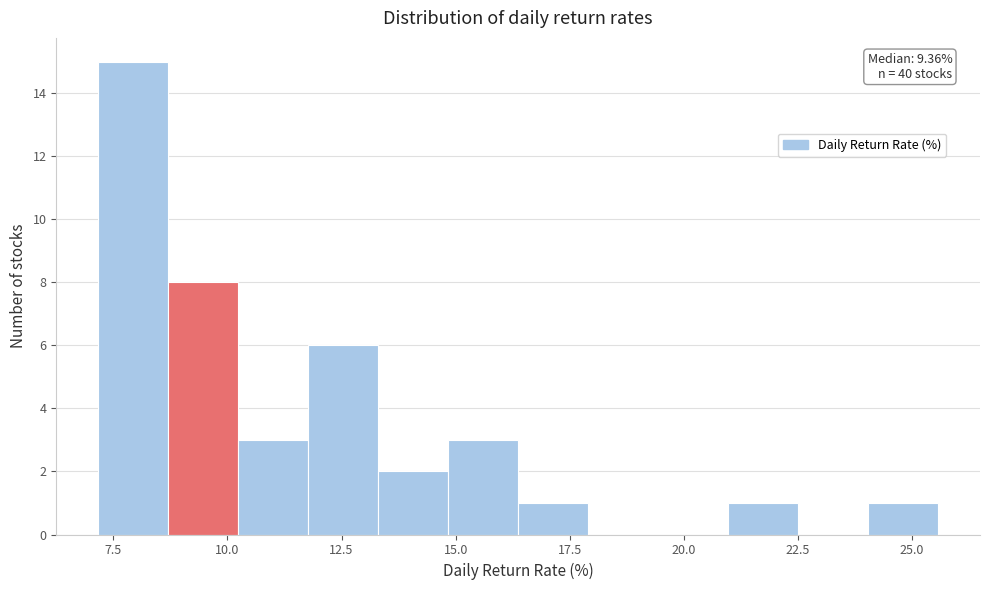

Around what value on the x-axis is the tallest bar? Give the approximate position of its centre, as read against the axis.

8.0